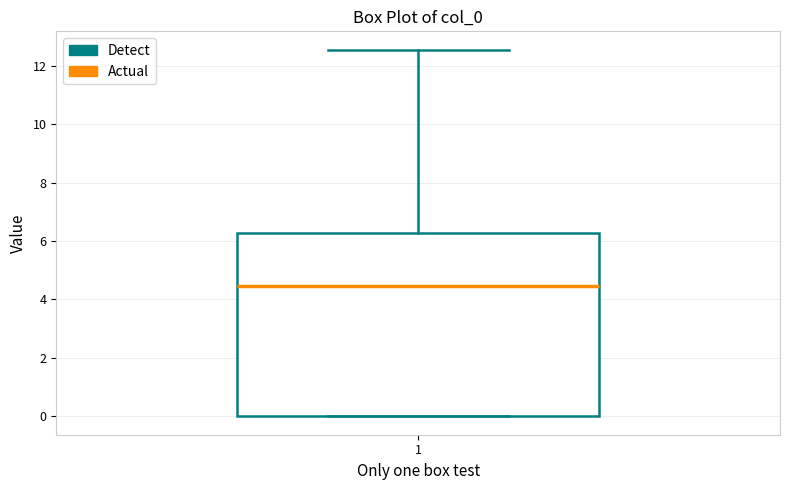

Where is the lower edge of the box at x = 1 on the y-axis? The values are not printed on the chart, so give them approximately, as read against the axis.

0.0